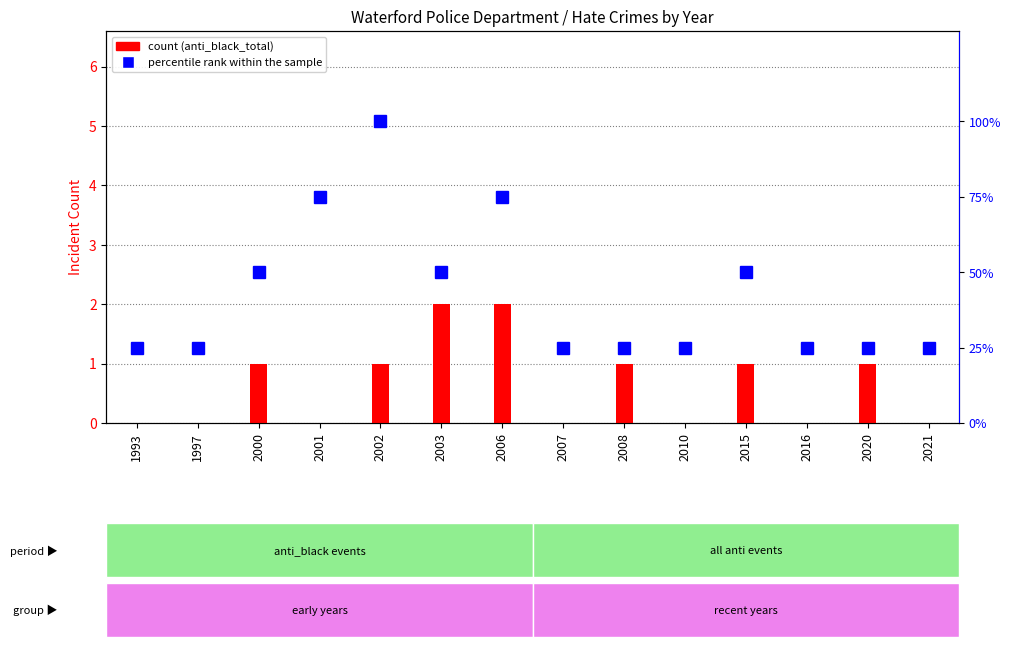

List the series in order of their overall mean, highest first.

percentile rank within the sample, anti_black_total